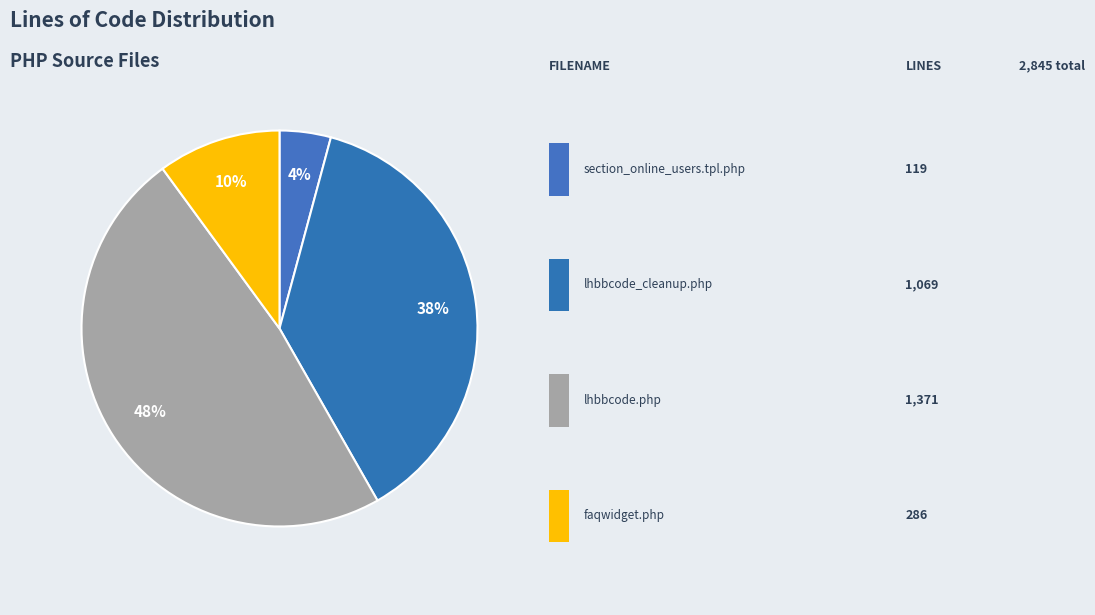

How many slices are in this pie chart?

4